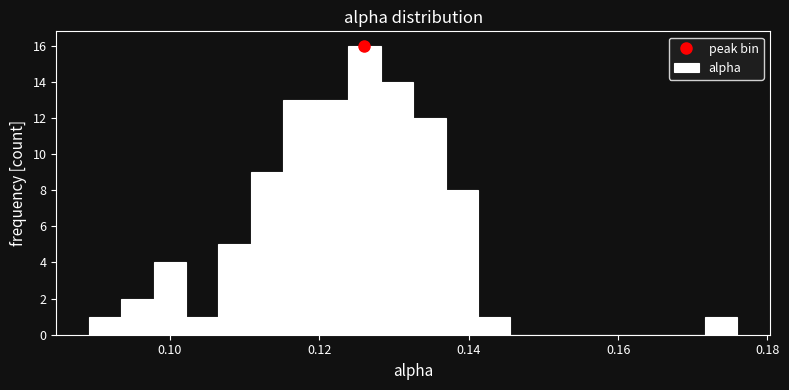

Read against the x-axis, roughly where is the centre of the tallest bar?

0.126